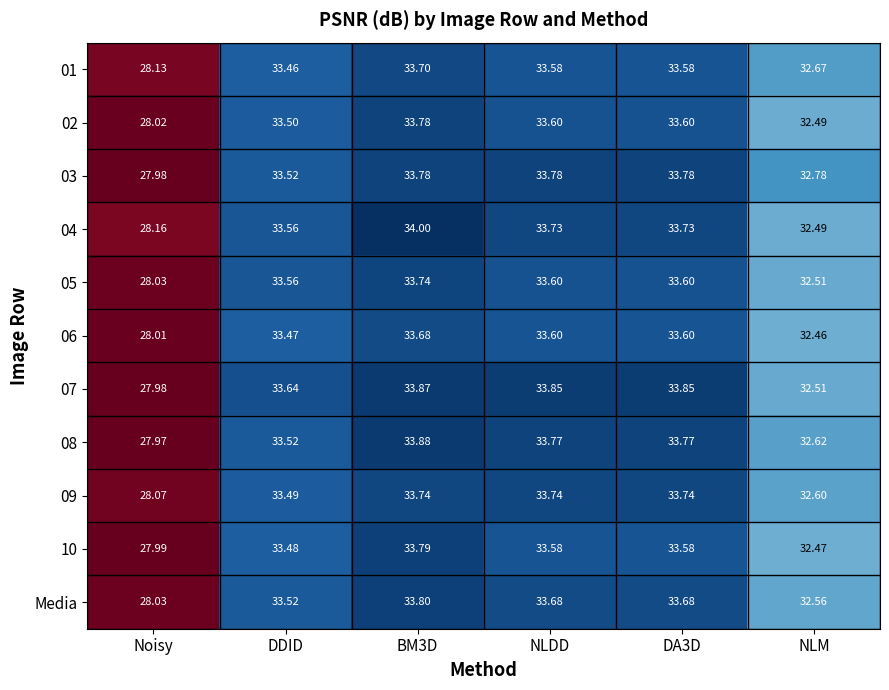

At which category is the sum across all series the highest?

BM3D